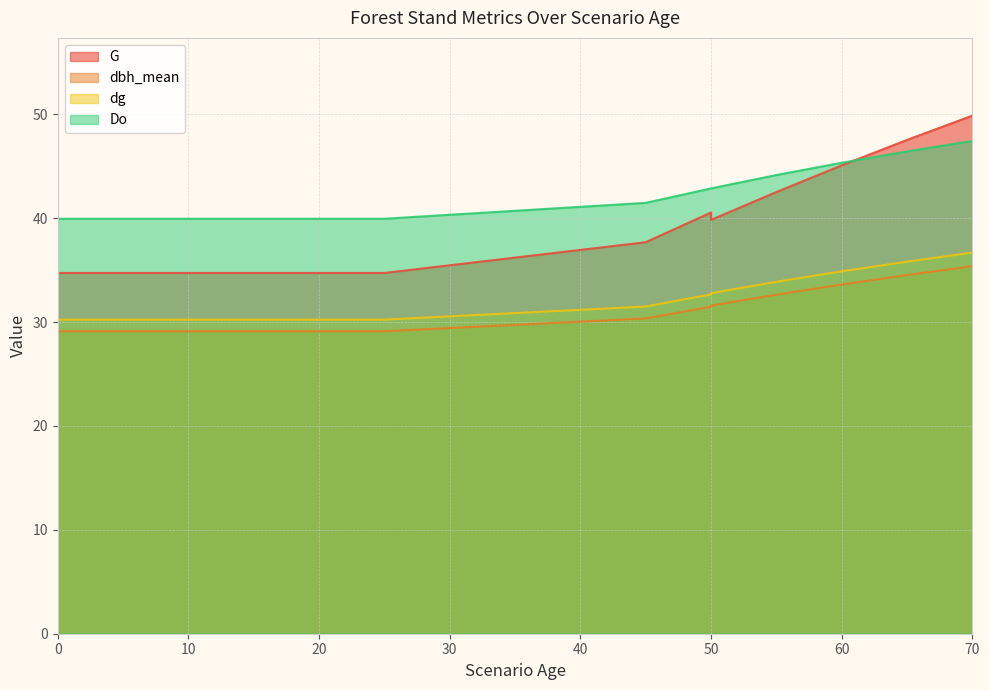

True or false: Do and dbh_mean intersect in this chart.

False